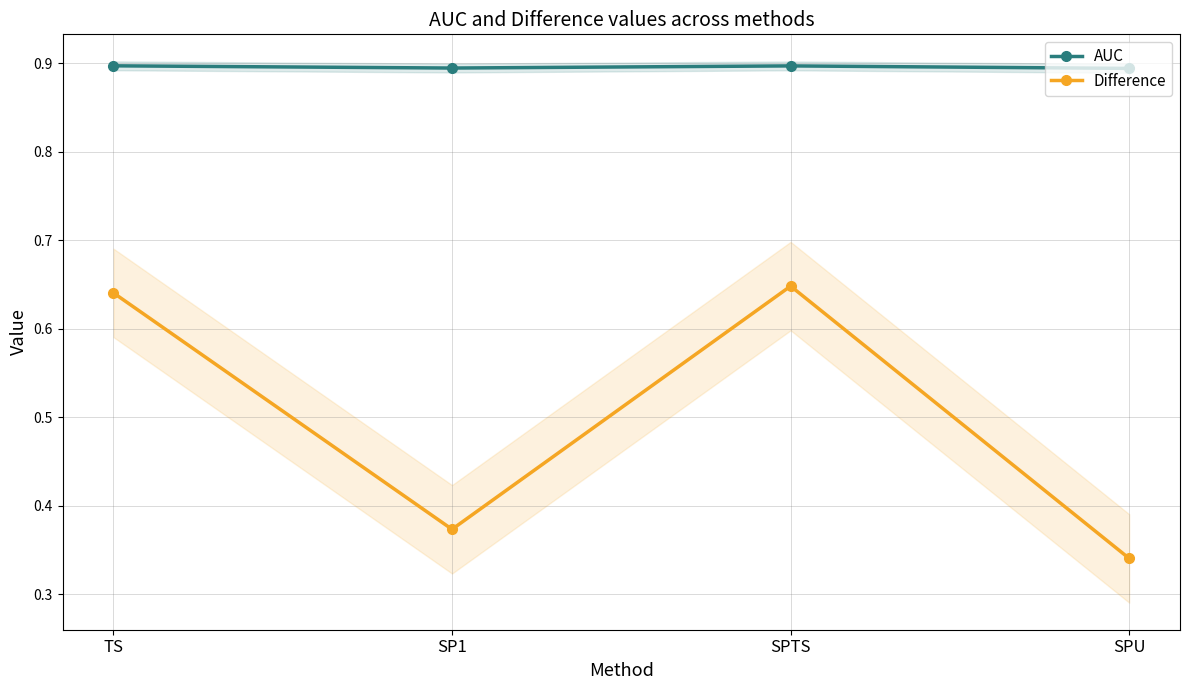

What is the spread (max minus min) of values at SPTS?

0.2